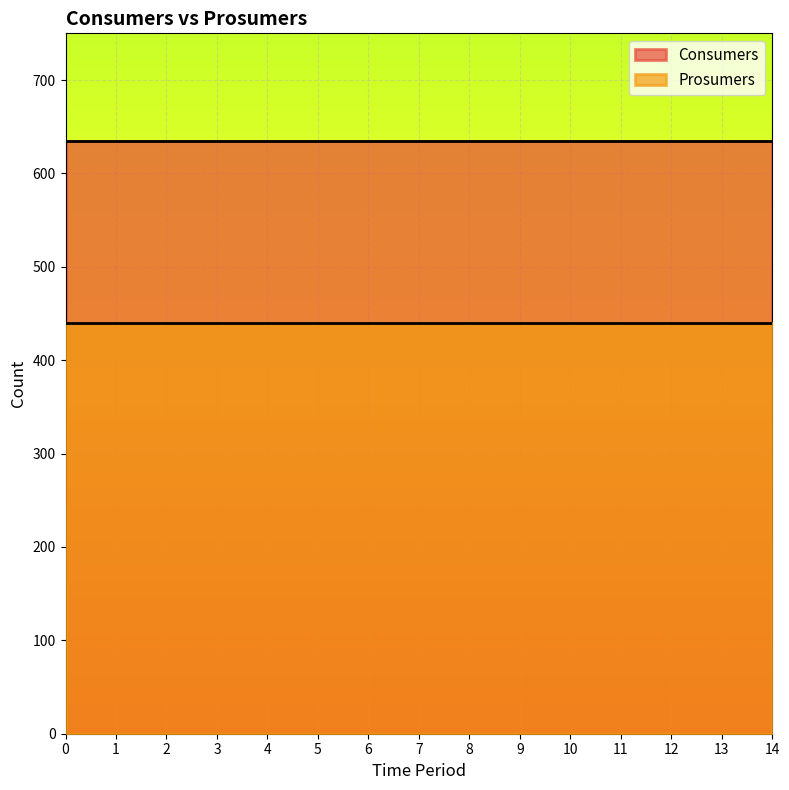

Is the value of Prosumers at 11 greater than the value of Consumers at 7?

No